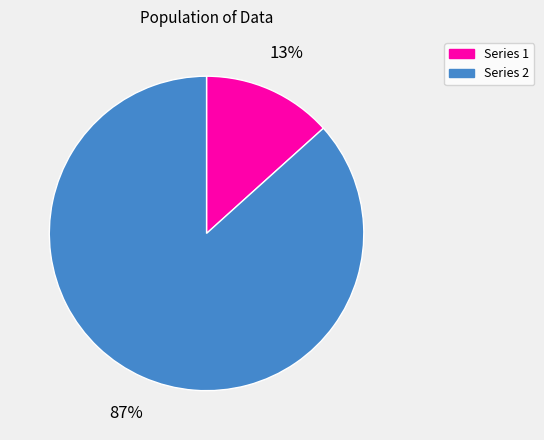

What is the smallest slice in the pie chart?

Series 1